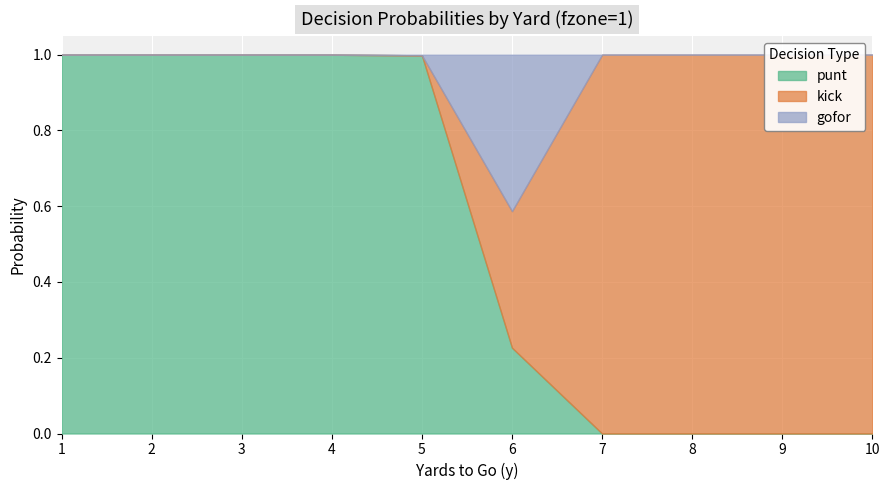

Which series has the largest range (max minus min)?

punt